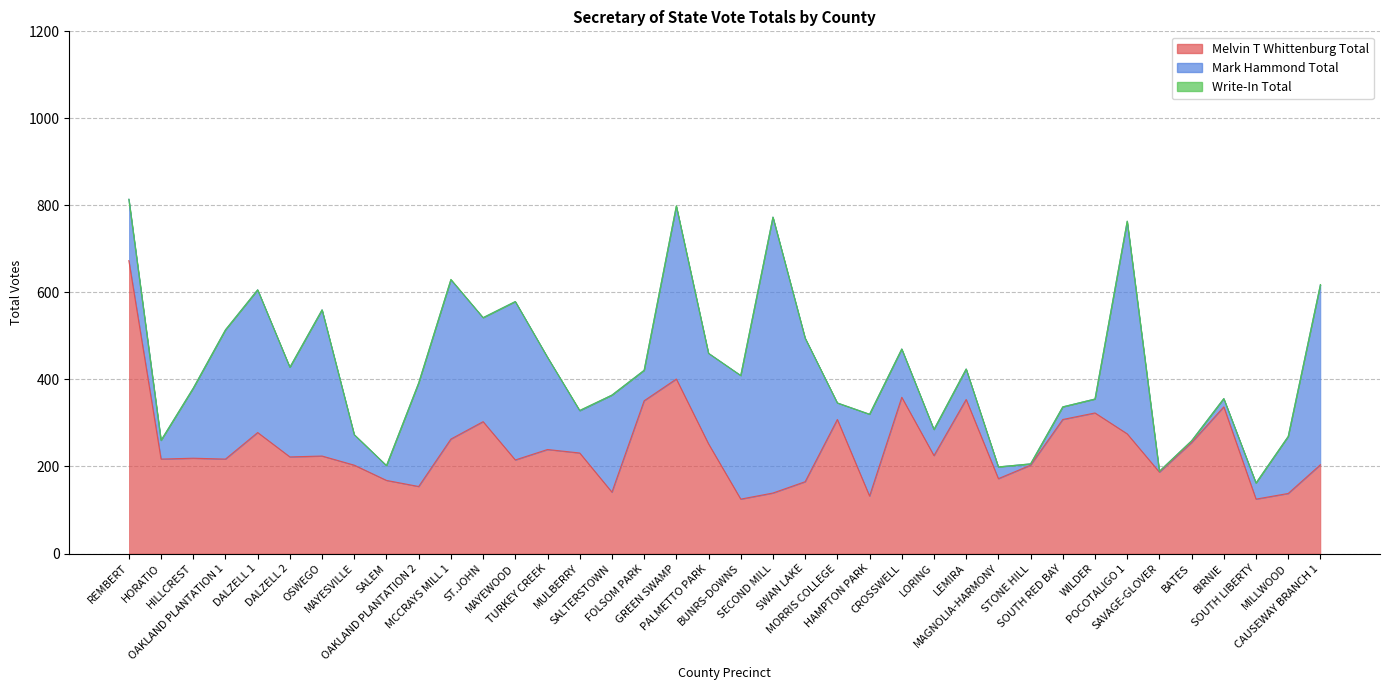

Read the Mark Hammond Total value at SOUTH LIBERTY.

37